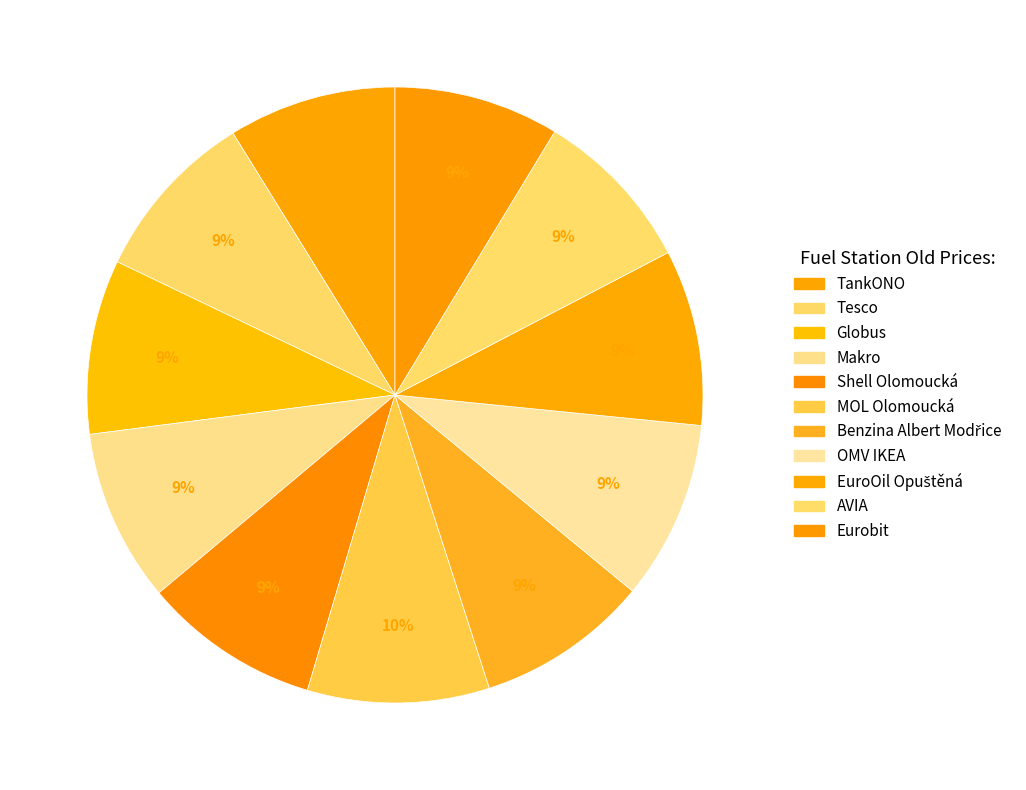

To the nearest percent, what is the difference between the largest and smallest slice percentages?

1%